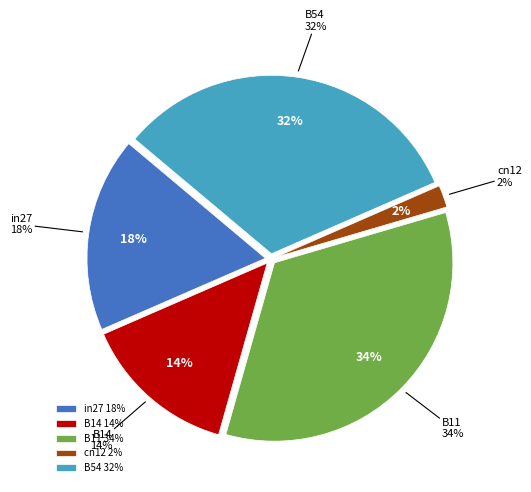

How many slices are in this pie chart?

5